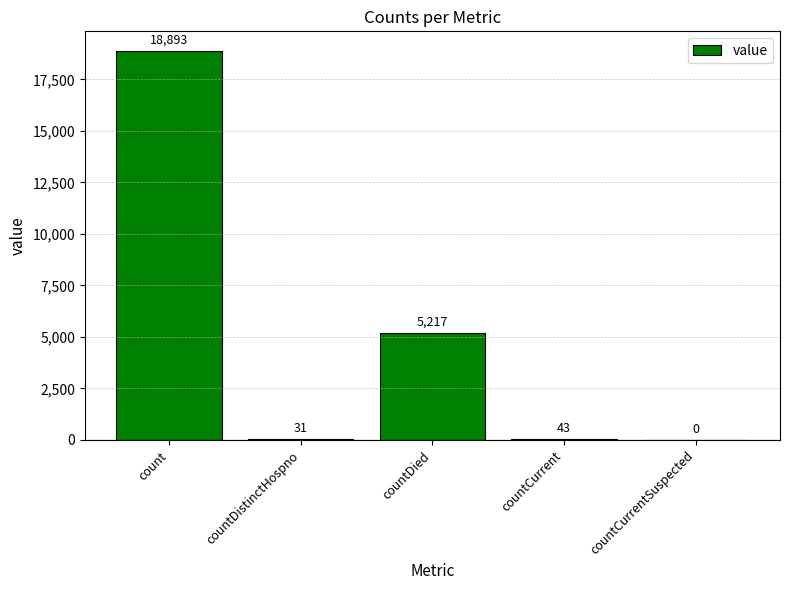

True or false: the data shows 5217 at countDied.

True